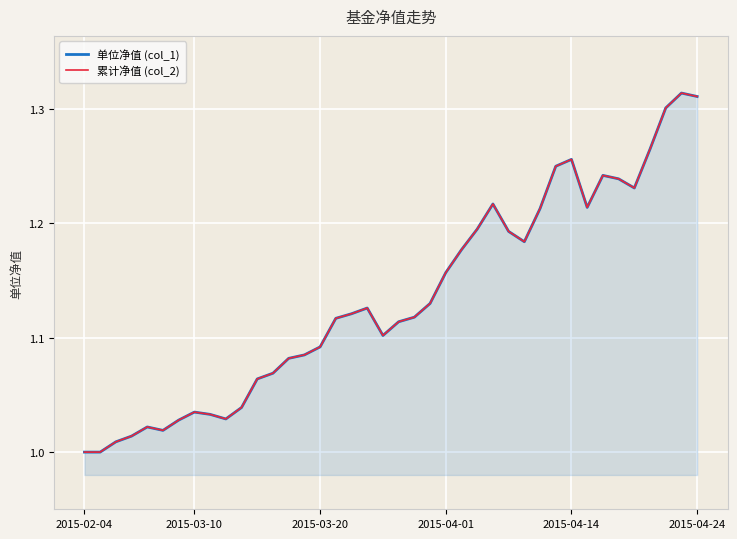

What is the minimum value shown in the chart?

1.0